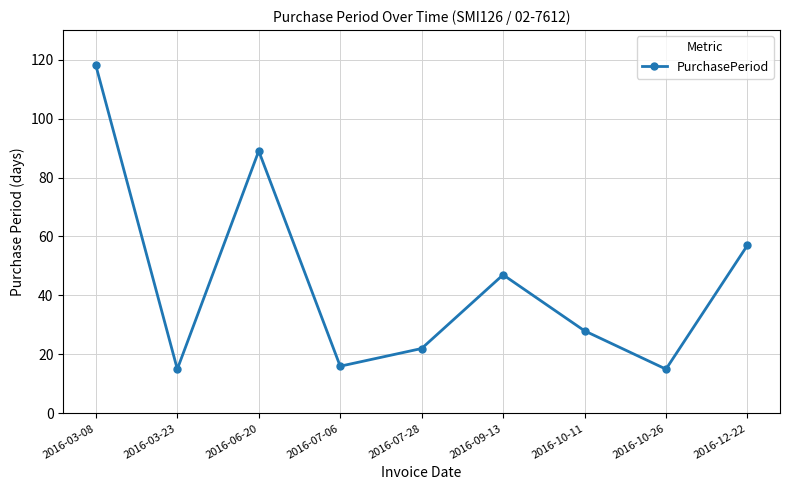

What is the value of the 9th point from the left?

57